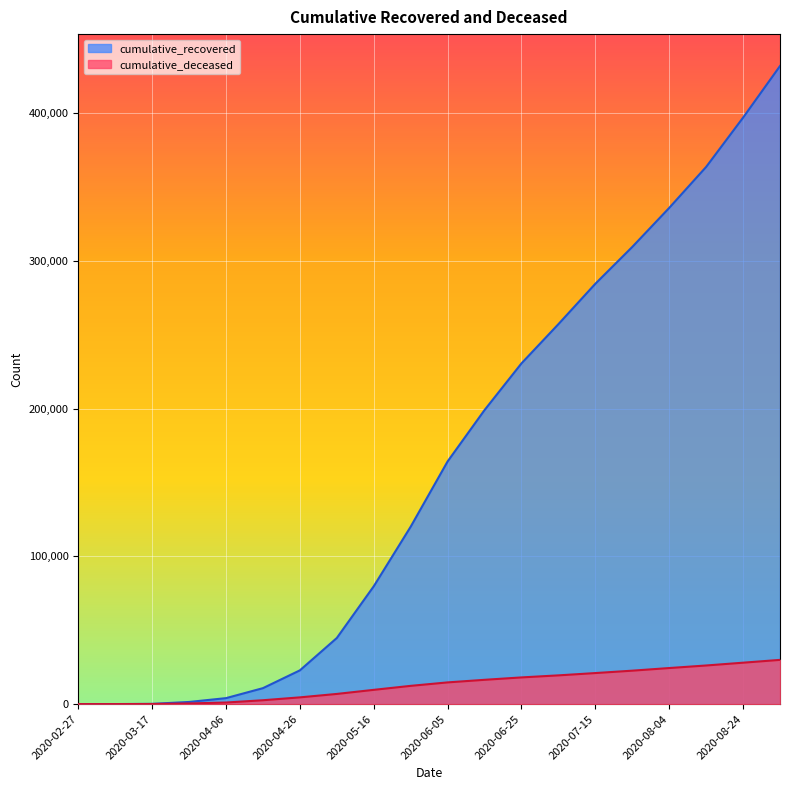

Is the value of cumulative_recovered at 2020-04-06 greater than the value of cumulative_deceased at 2020-08-04?

No